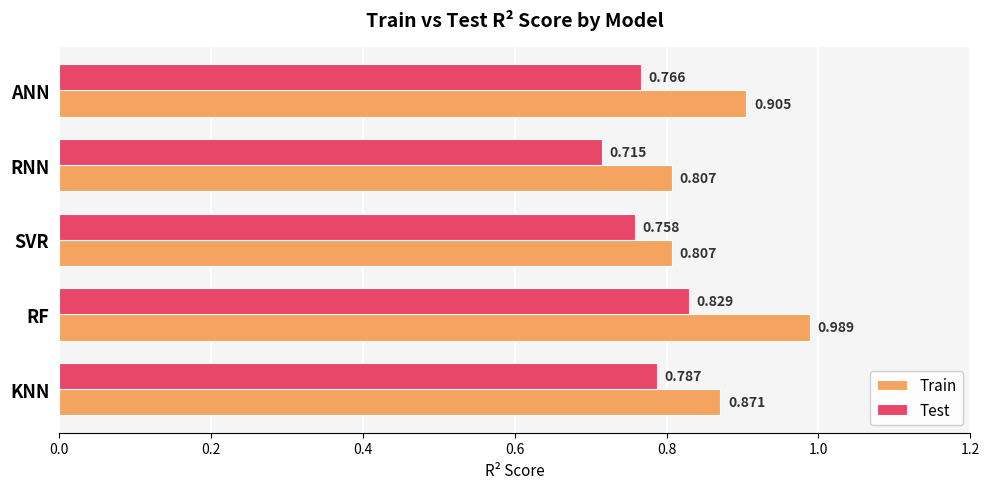

What is the difference between the second highest and minimum values in the Train series?

0.1